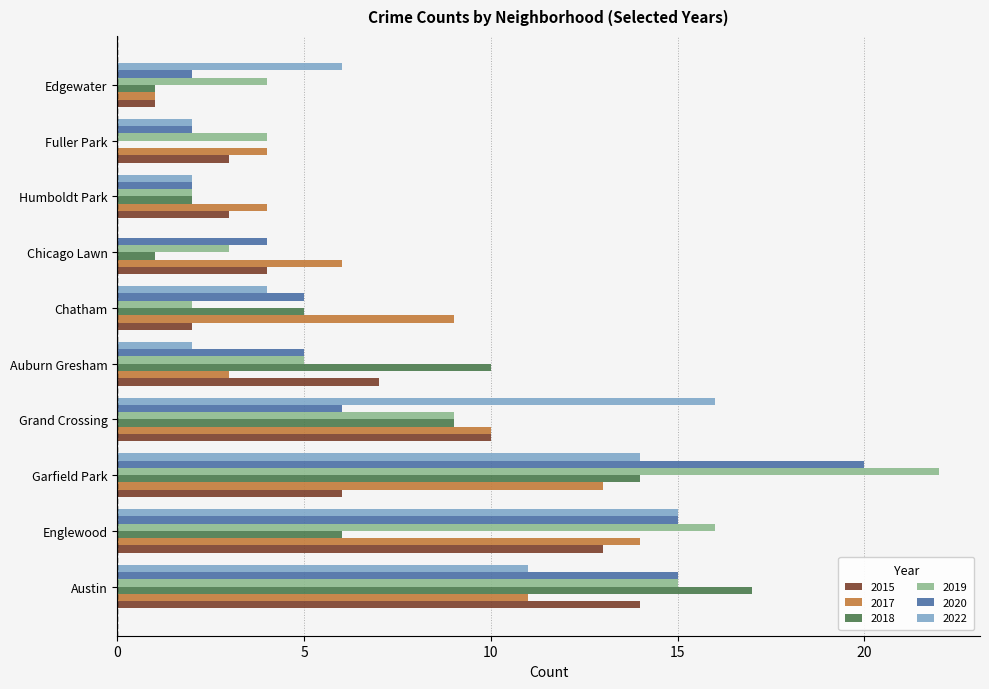

Is the value of 2018 at Fuller Park greater than the value of 2020 at Fuller Park?

No